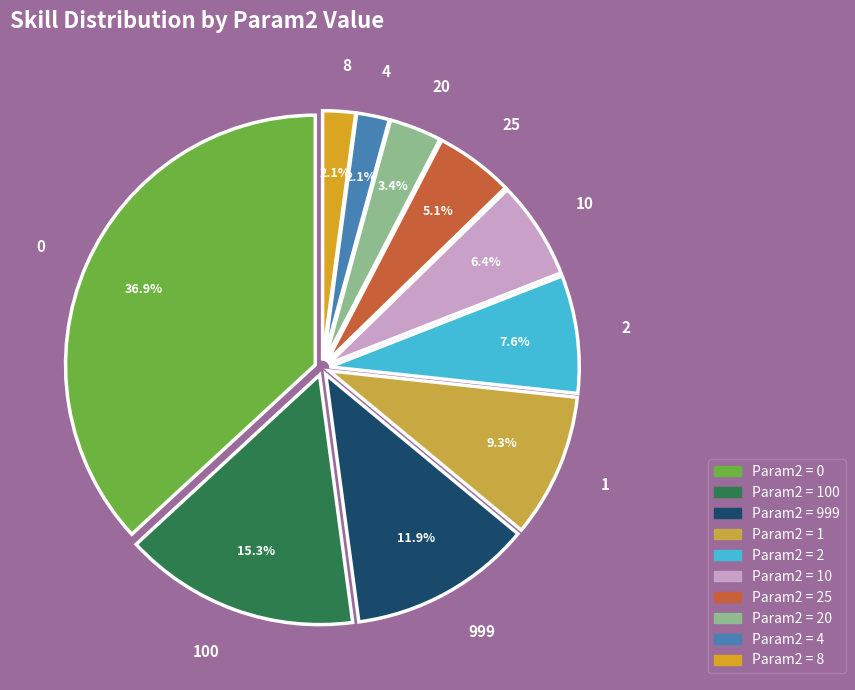

To the nearest percent, what is the average slice percentage?

10%